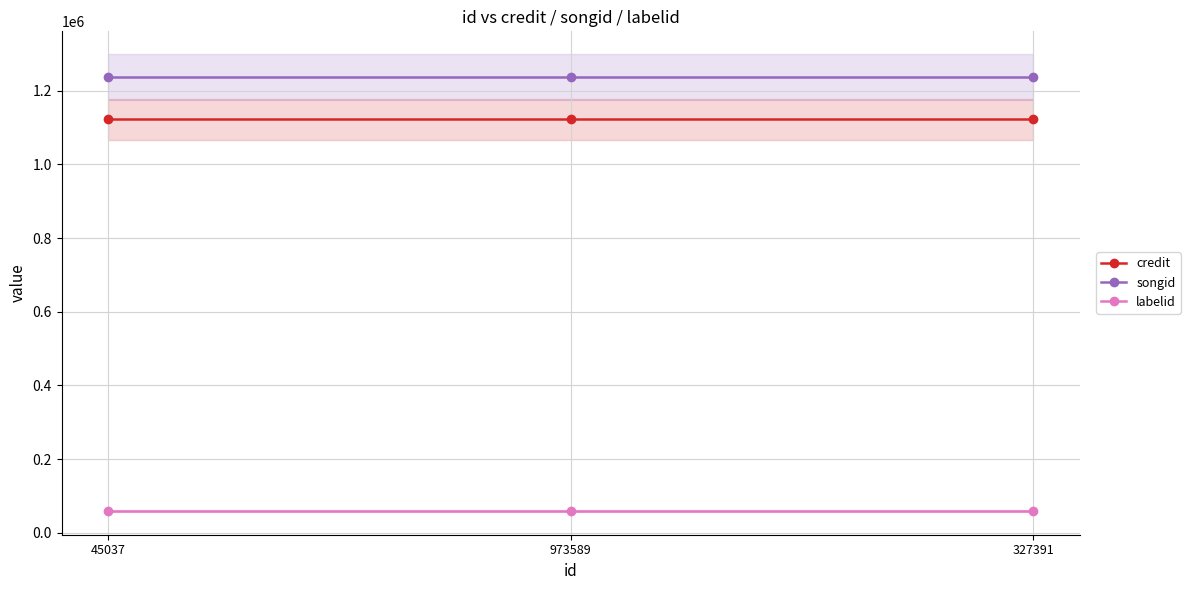

Which series has the largest range (max minus min)?

credit